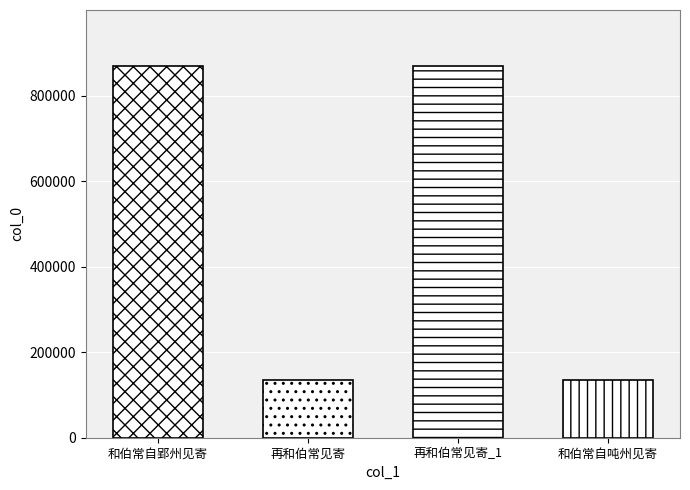

What is the value of the 3rd bar from the left?

869425